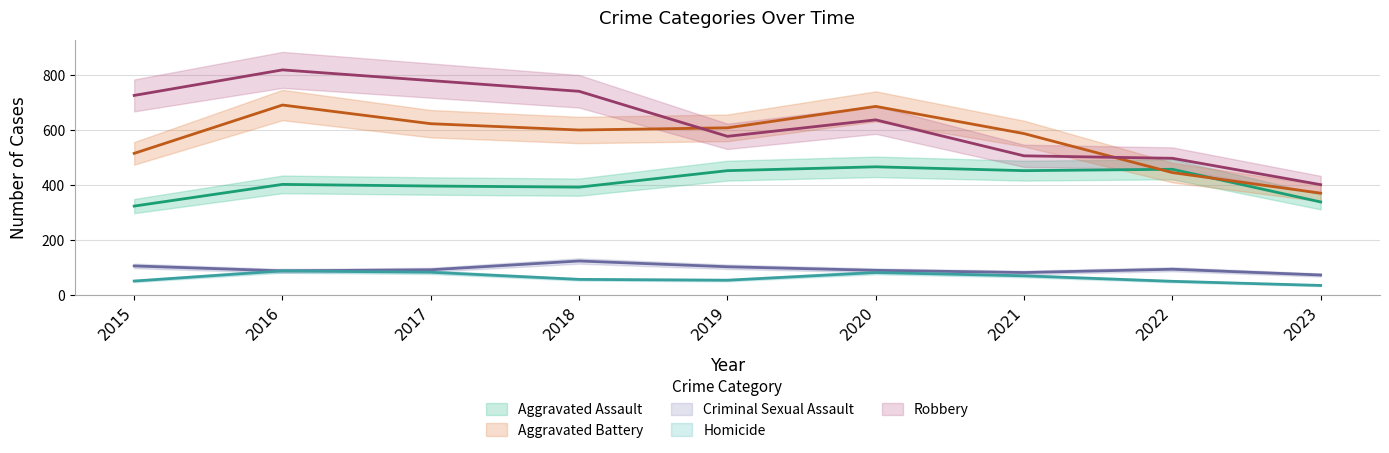

Rank the series at 2016 from highest to lowest value.

Robbery, Aggravated Battery, Aggravated Assault, Criminal Sexual Assault, Homicide